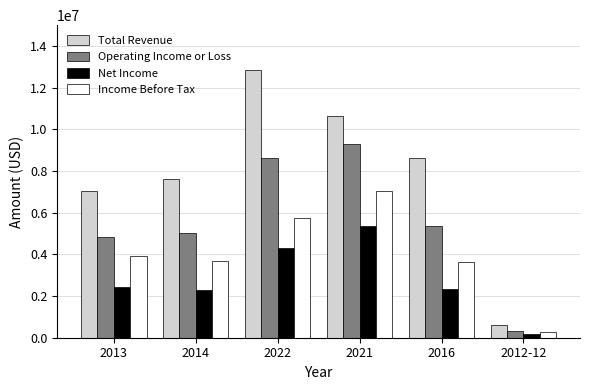

What is the sum of all Income Before Tax values?

24374000